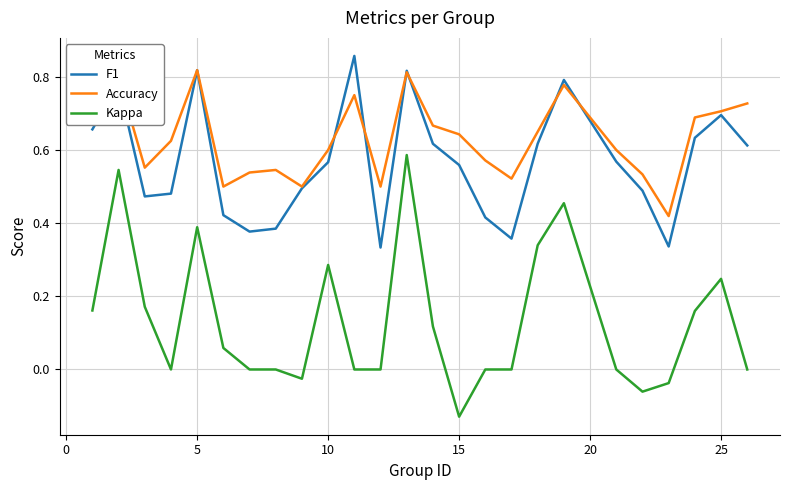

Which series has the largest range (max minus min)?

Kappa